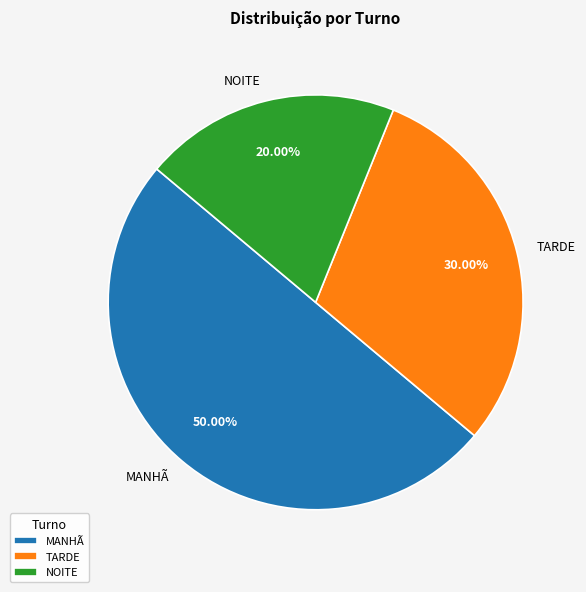

What is the largest slice in the pie chart?

MANHÃ